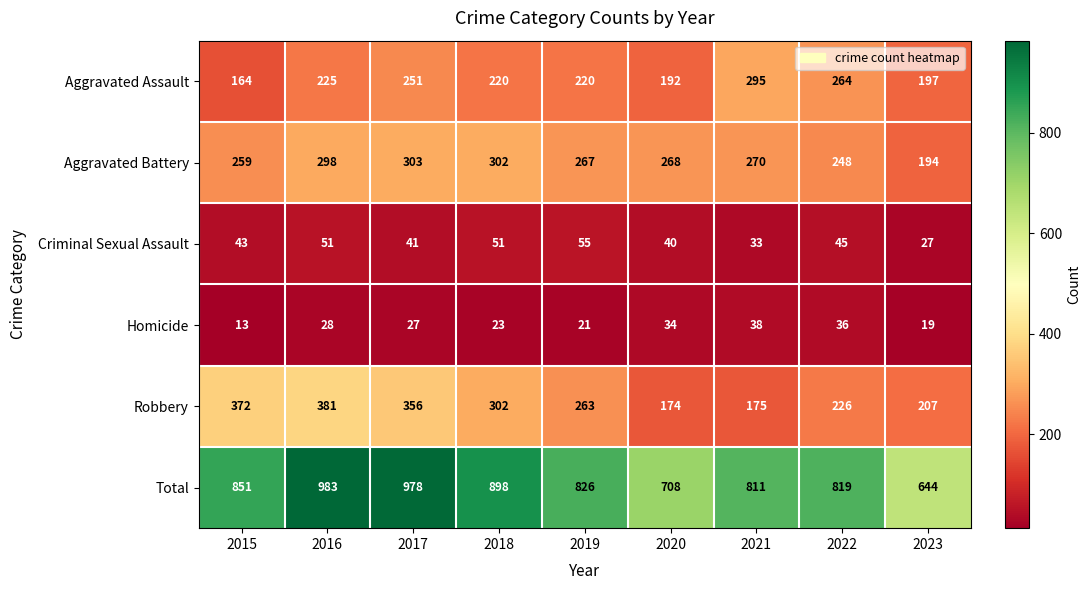

What is the smallest value displayed?

13